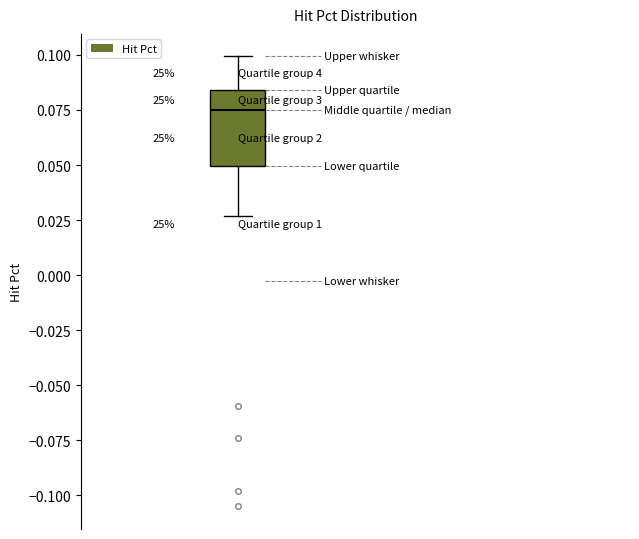

Read this box plot against the y-axis: the position of the median line, the range covered by the box, and the ends of both whiskers. The values are not printed on the chart, so give them approximately, as read against the axis.

median 0.075, box 0.050 to 0.085, whiskers 0.025 to 0.100